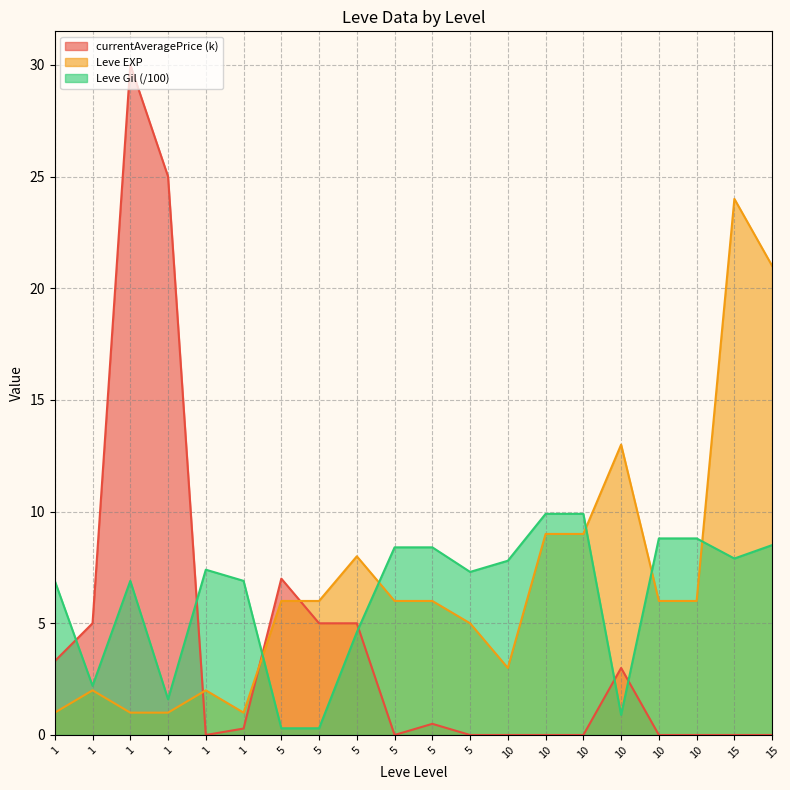

In Leve Gil, how many points are higher than both neighbors (excluding endpoints)?

2